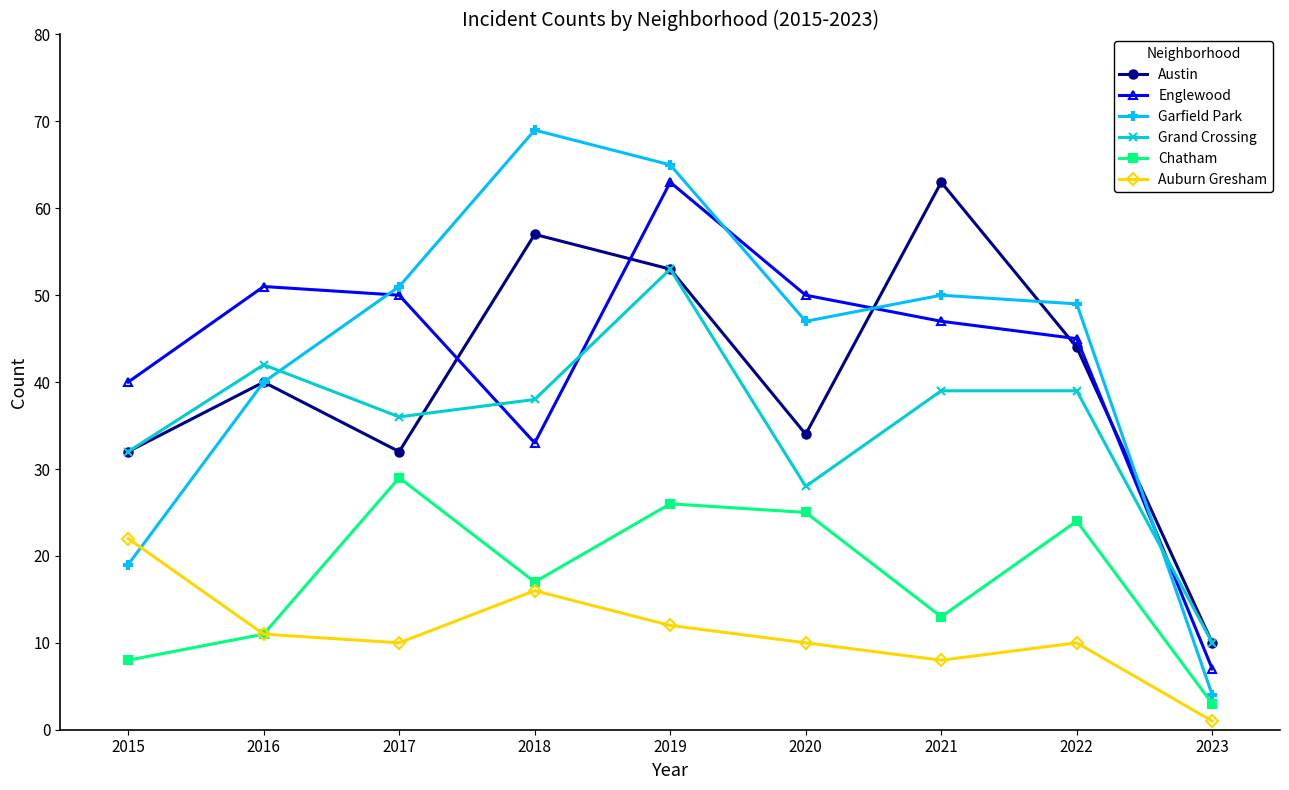

At which category does Grand Crossing reach its first local valley?

2017